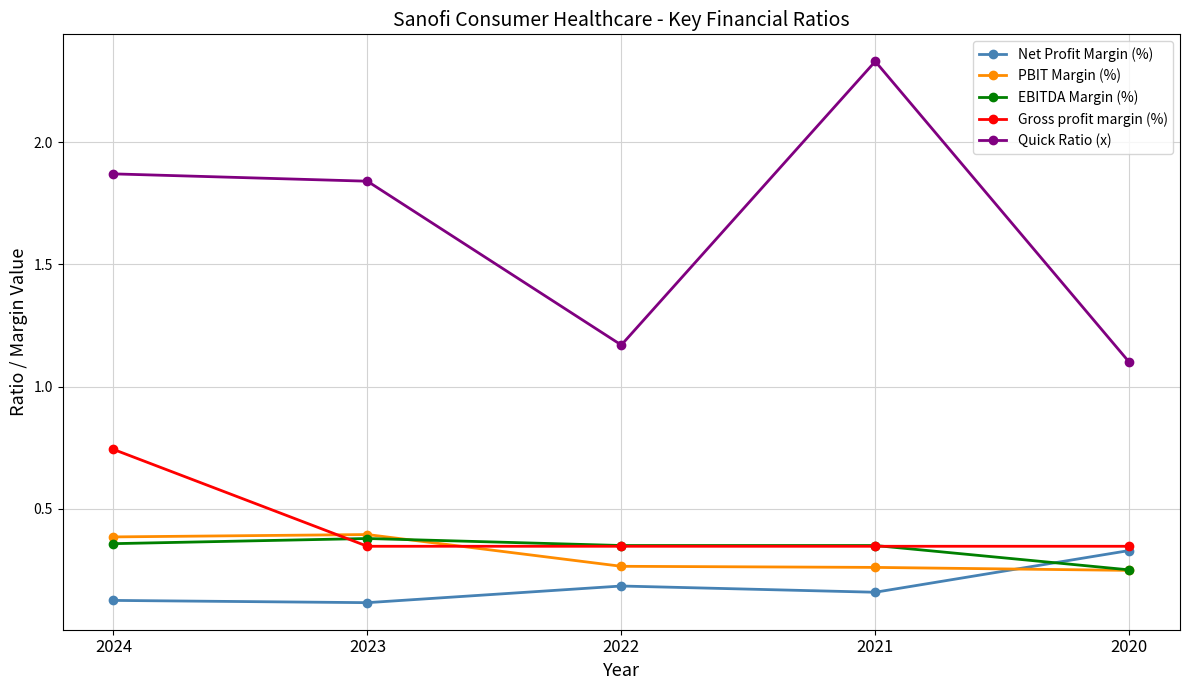

Which series has the largest range (max minus min)?

Quick Ratio (x)